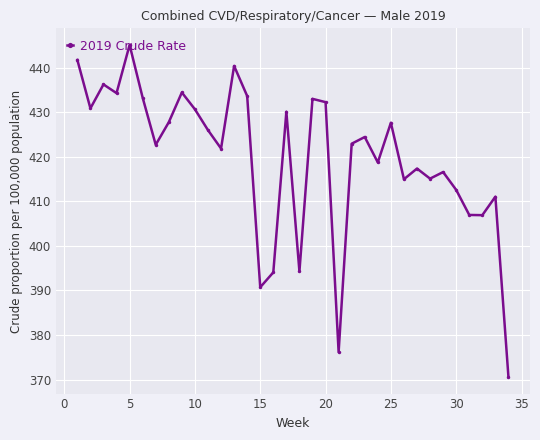

What is the minimum value shown in the chart?

370.6